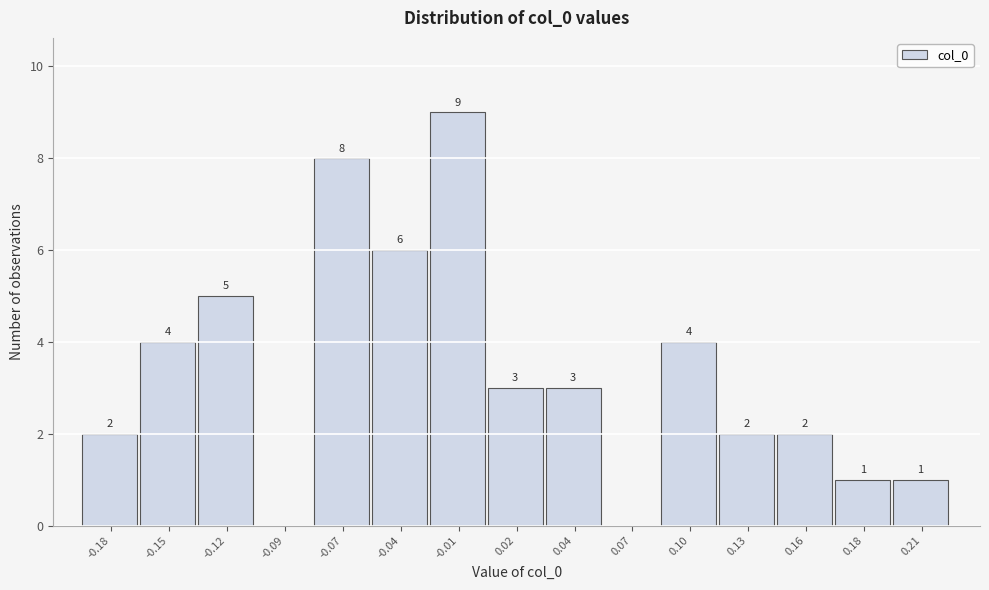

Reading left to right, extract all data points from this chart.

-0.18=2	-0.15=4	-0.12=5	-0.09=0	-0.07=8	-0.04=6	-0.01=9	0.02=3	0.04=3	0.07=0	0.10=4	0.13=2	0.16=2	0.18=1	0.21=1